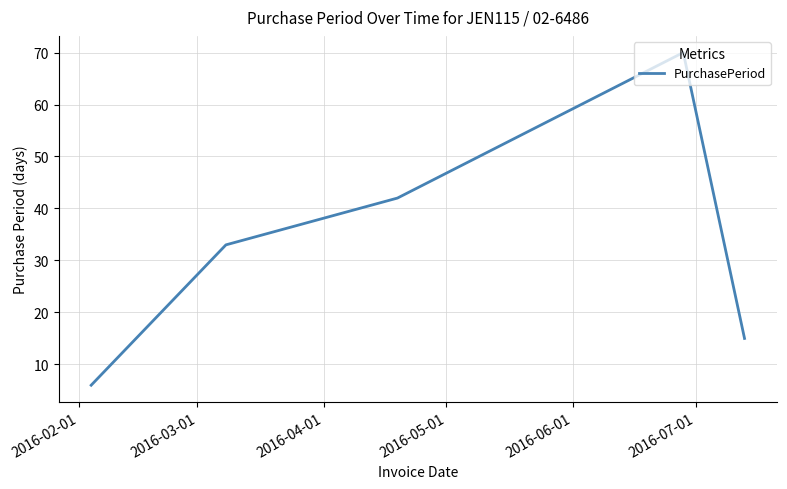

What is the minimum value shown in the chart?

6